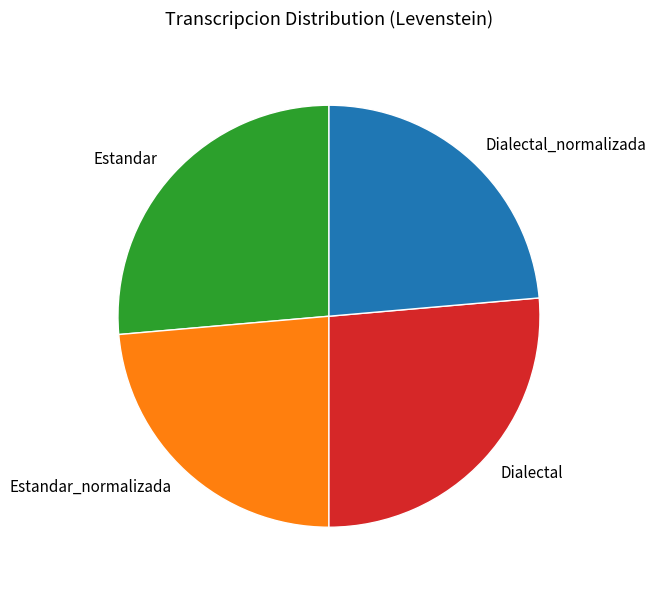

Count the number of slices in the pie.

4